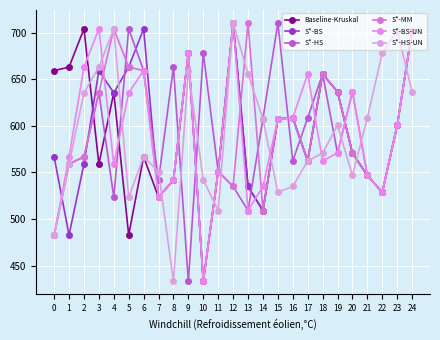

How many lines are shown in the chart?

6